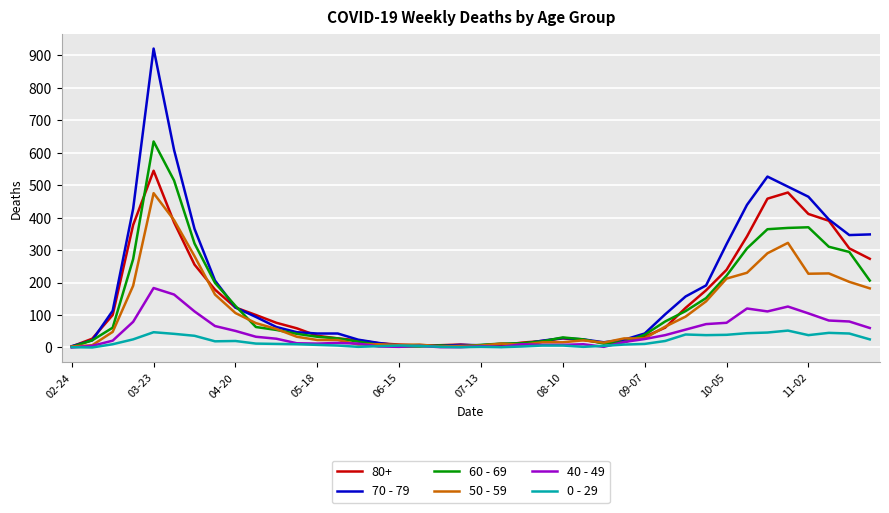

What is the maximum value shown in the chart?

920